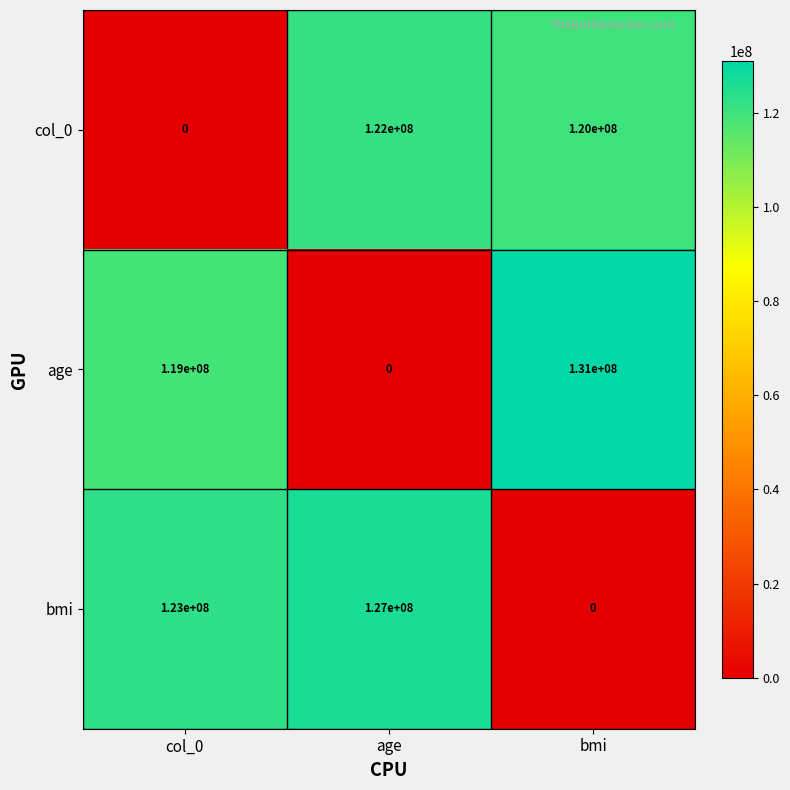

Rank the series at age from lowest to highest value.

age, col_0, bmi